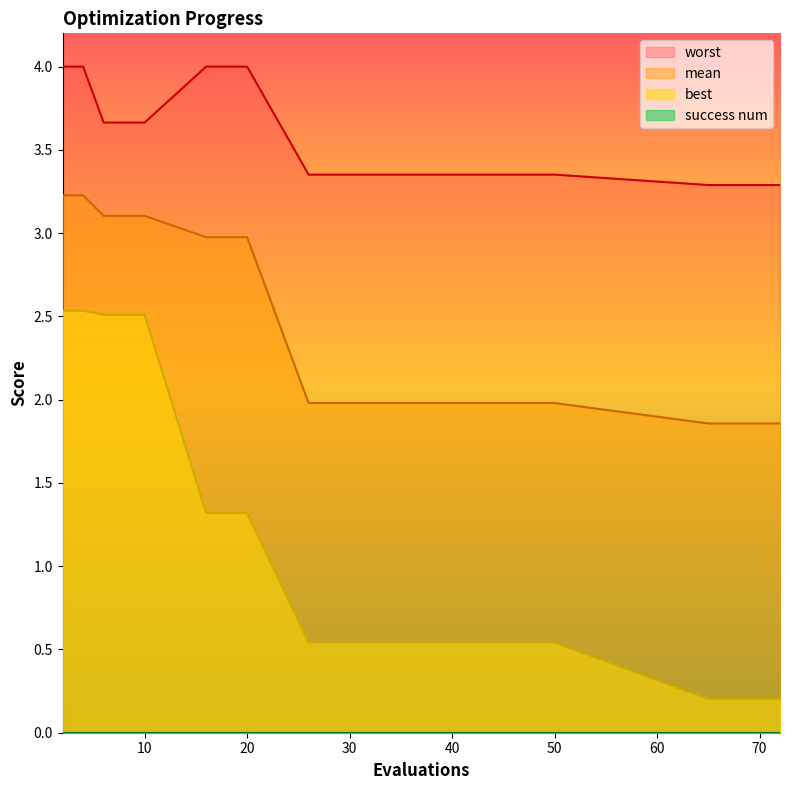

What is the highest value of the best series?

2.5